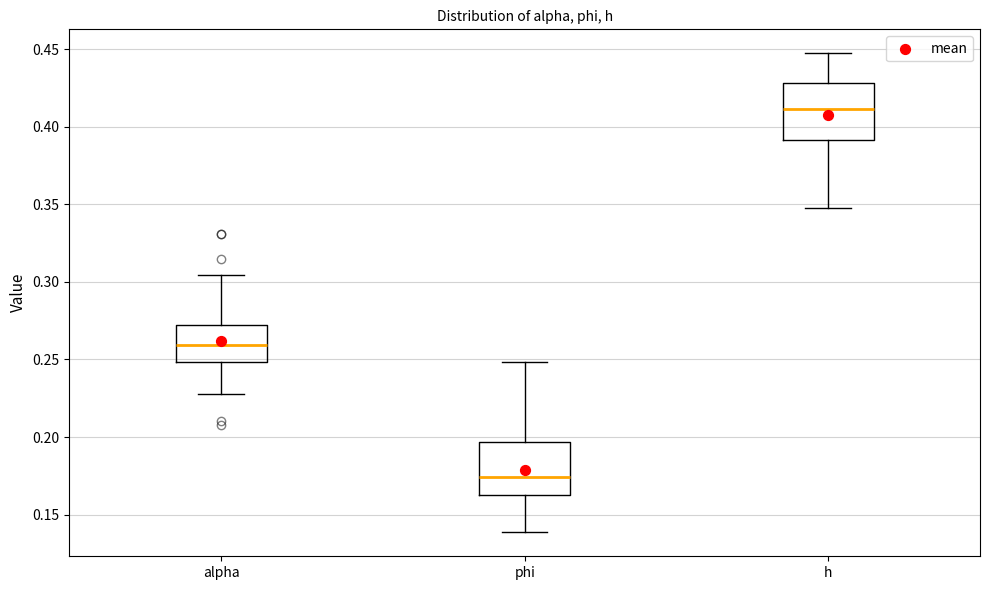

Where does the lower whisker of the box for h end on the y-axis? The values are not printed on the chart, so give them approximately, as read against the axis.

0.345